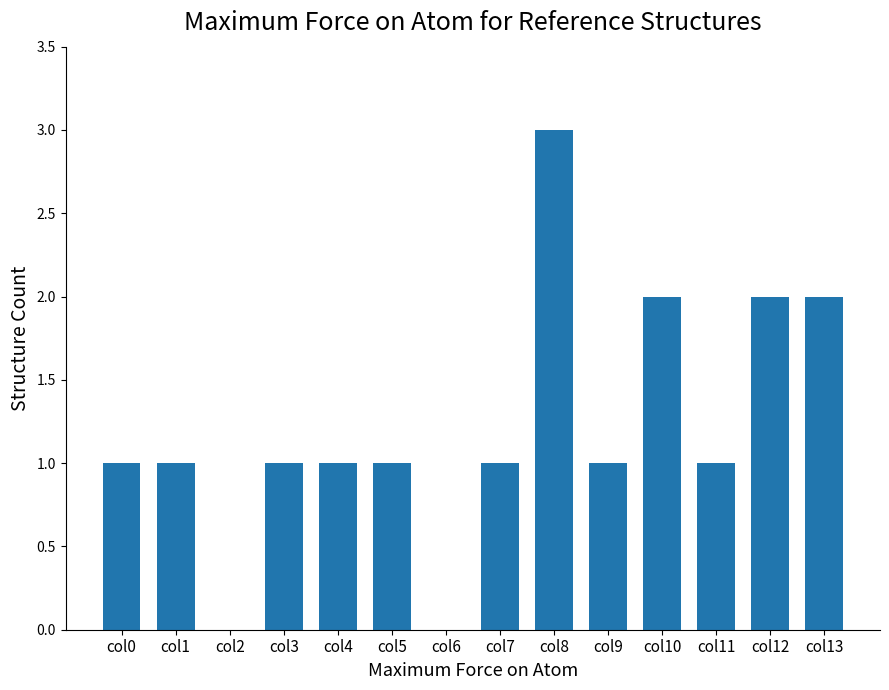

How many data points does each series have?

14